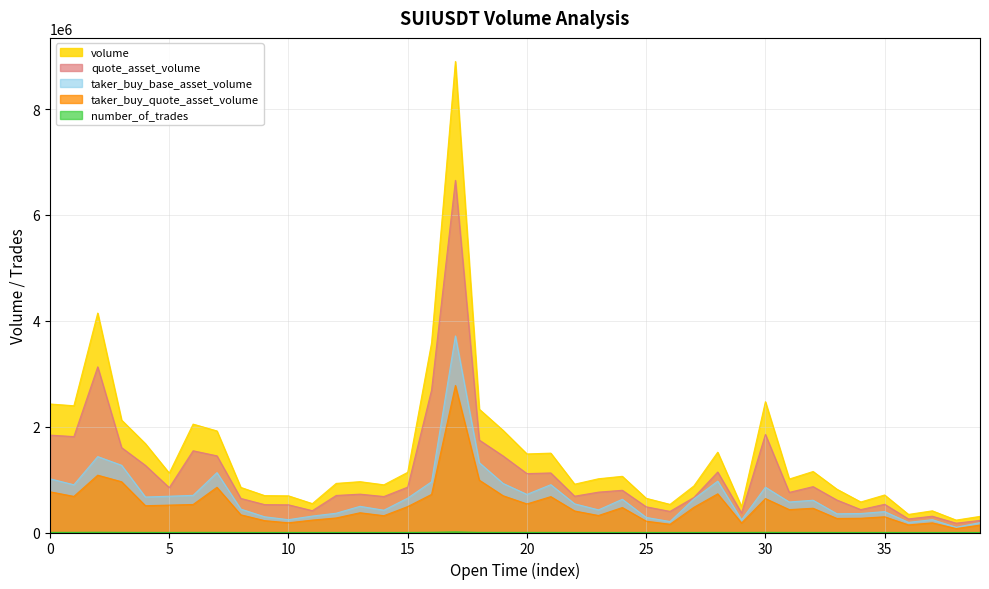

What are all the series names shown in the legend?

volume, quote_asset_volume, taker_buy_base_asset_volume, taker_buy_quote_asset_volume, number_of_trades